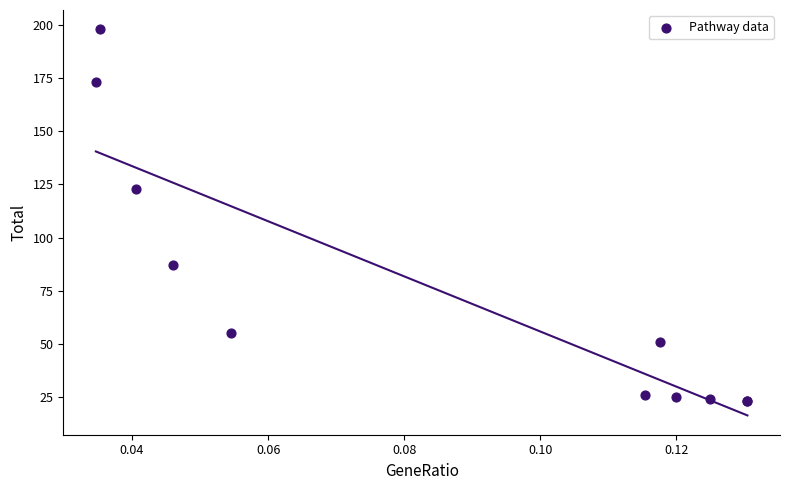

What Y value in the scatter plot is closest to 110?

123